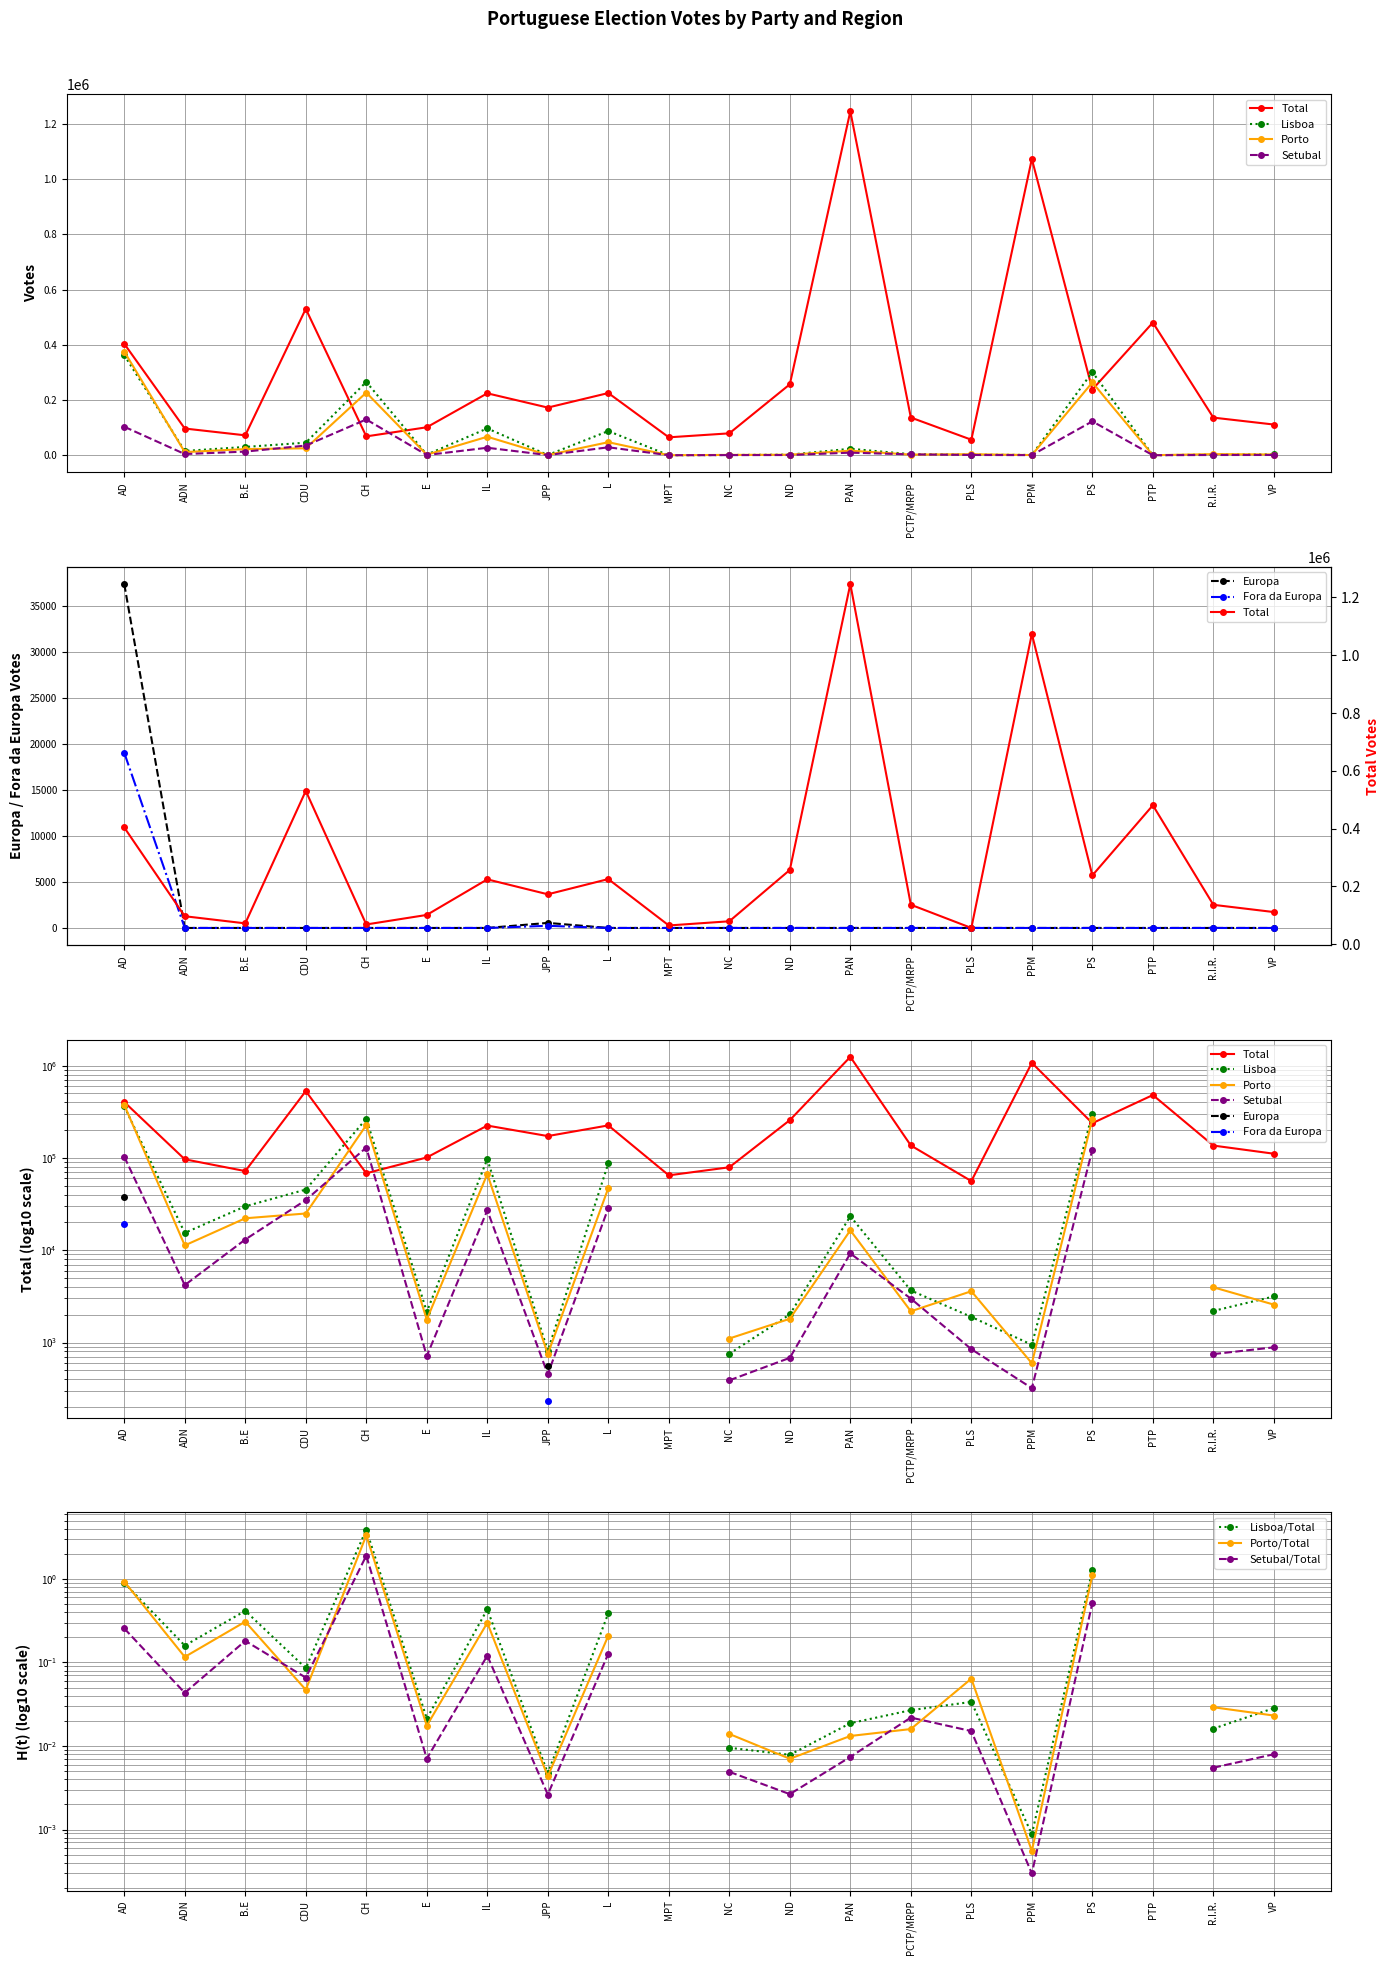

What is the label of the 3rd point from the left?

B.E